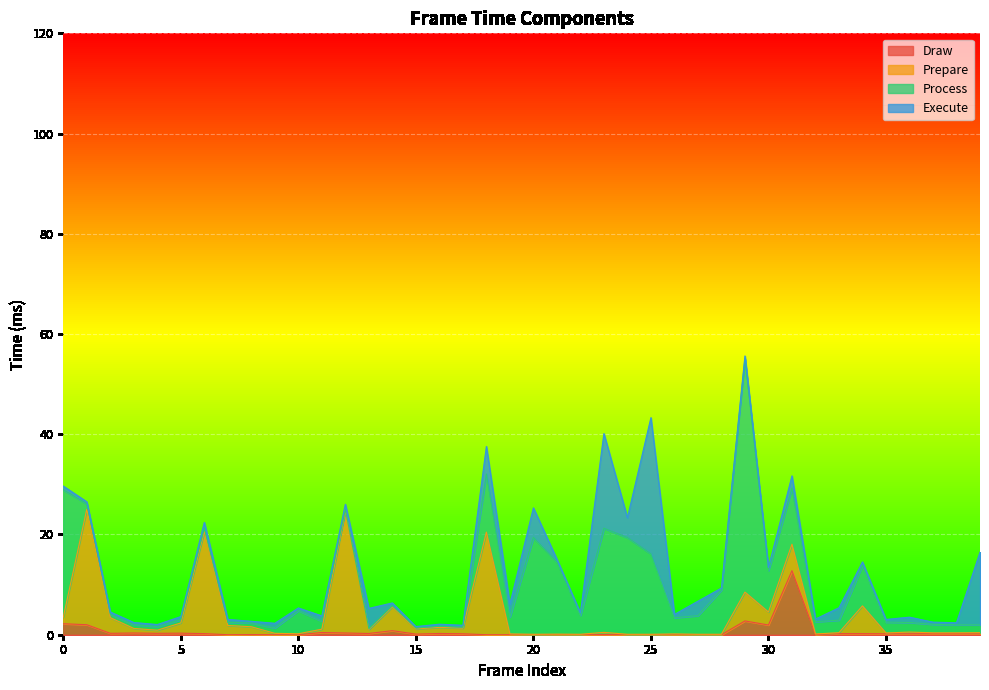

At 7, list the series in order from smallest to largest.

Draw, Execute, Process, Prepare